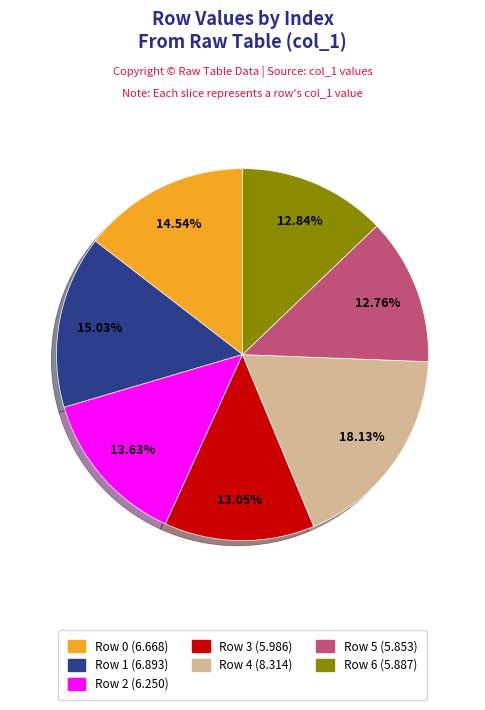

How much of the chart is everything except Row 0?

85.5%